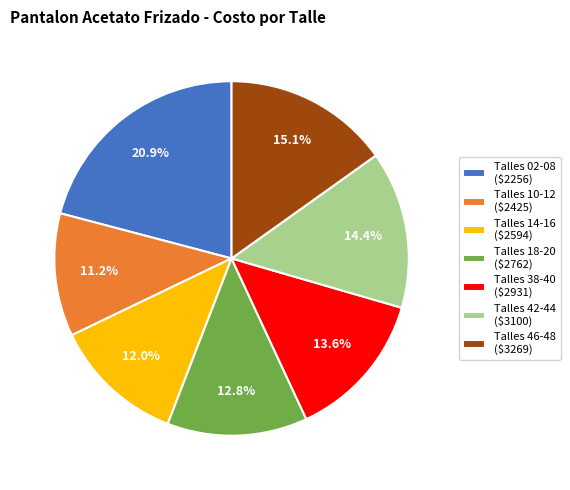

Is Talles 10-12 ($2425) the majority of the pie?

No